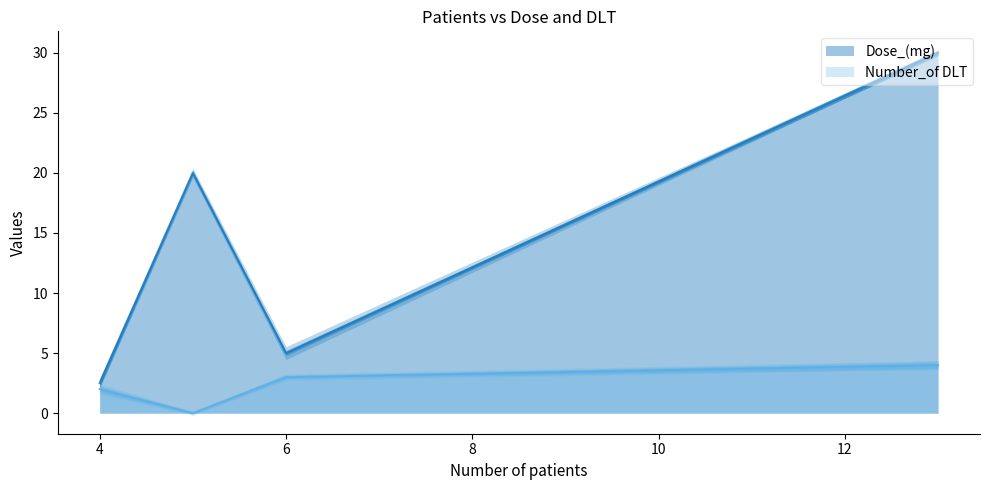

The value of Number_of DLT at 4 is 2.0. True or false?

True